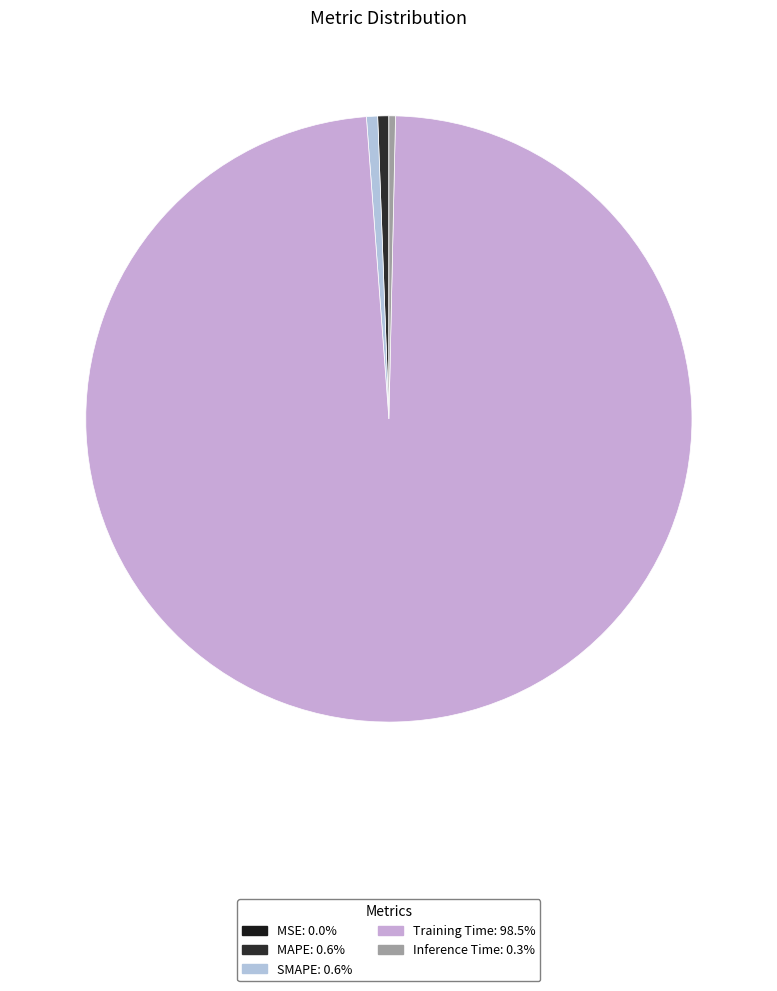

Rank the categories by value from lowest to highest.

MSE, Inference Time, MAPE, SMAPE, Training Time